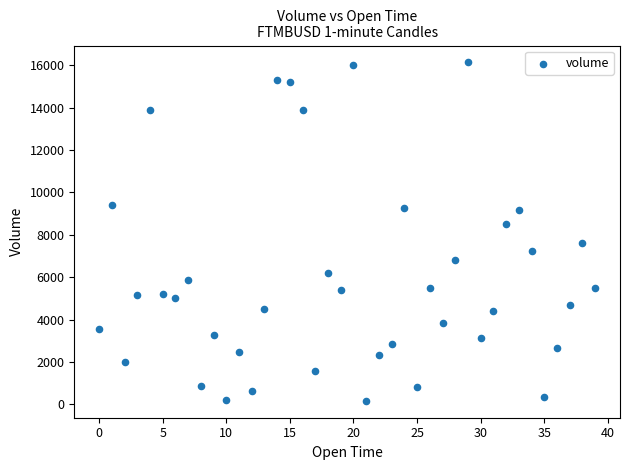

What Y value in the scatter plot is closest to 8153?

8497